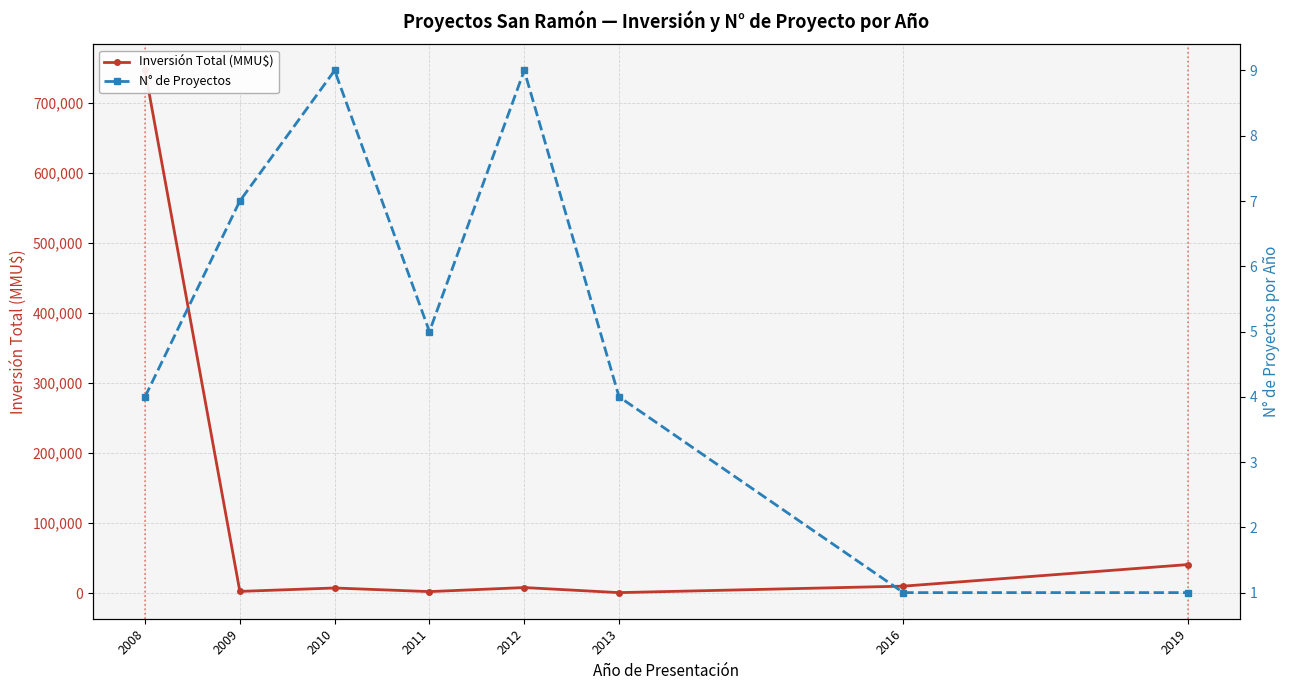

What is the spread (max minus min) of values at 2009?

2492